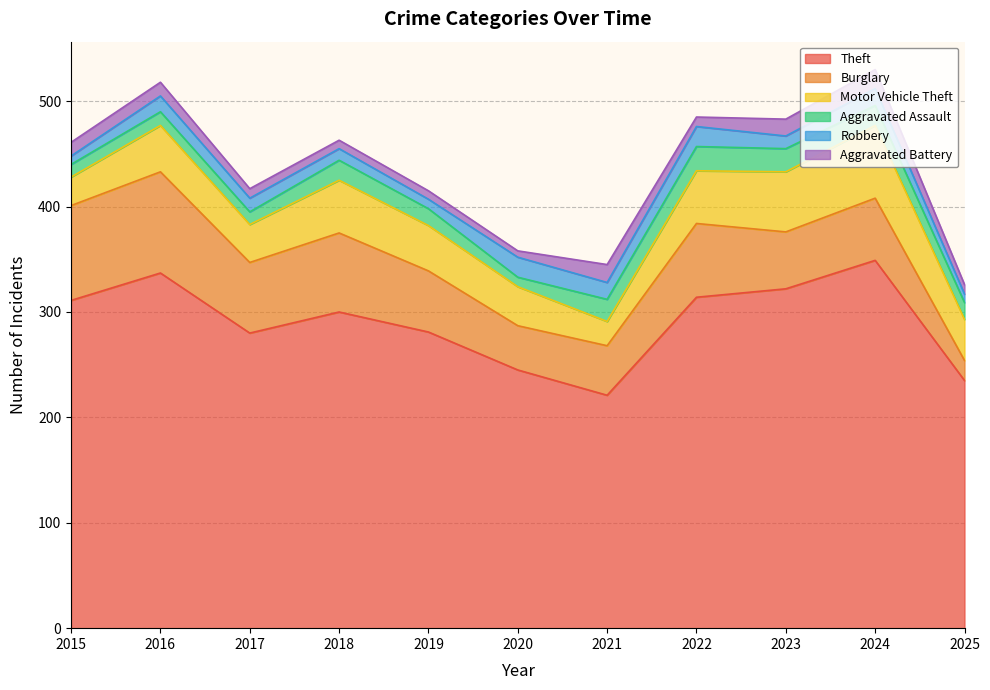

True or false: Theft and Burglary cross at least once.

False